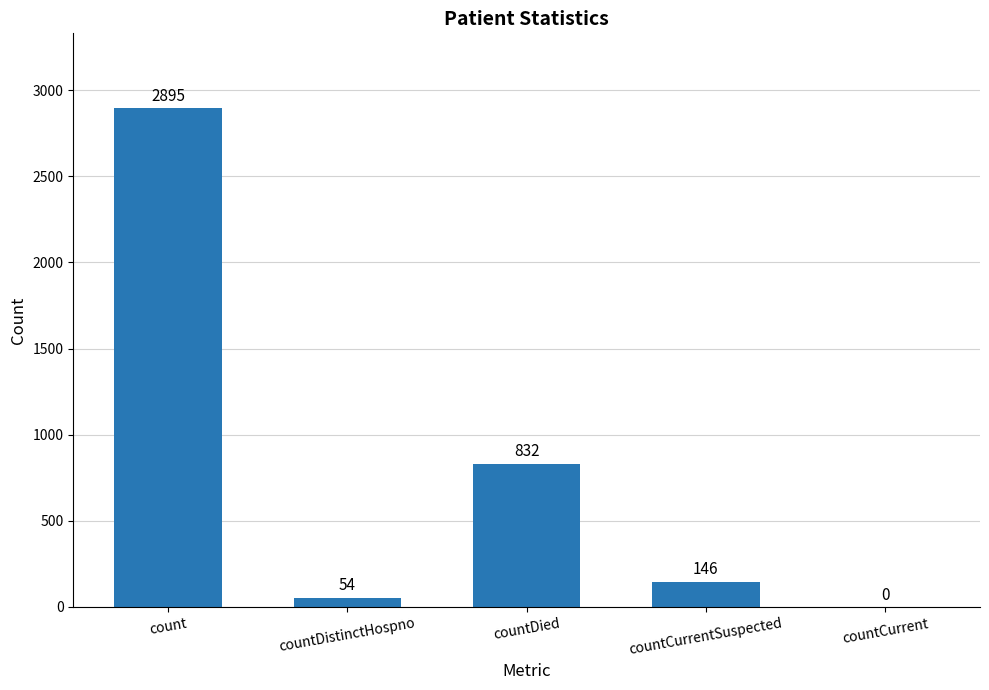

How many values are above zero?

4